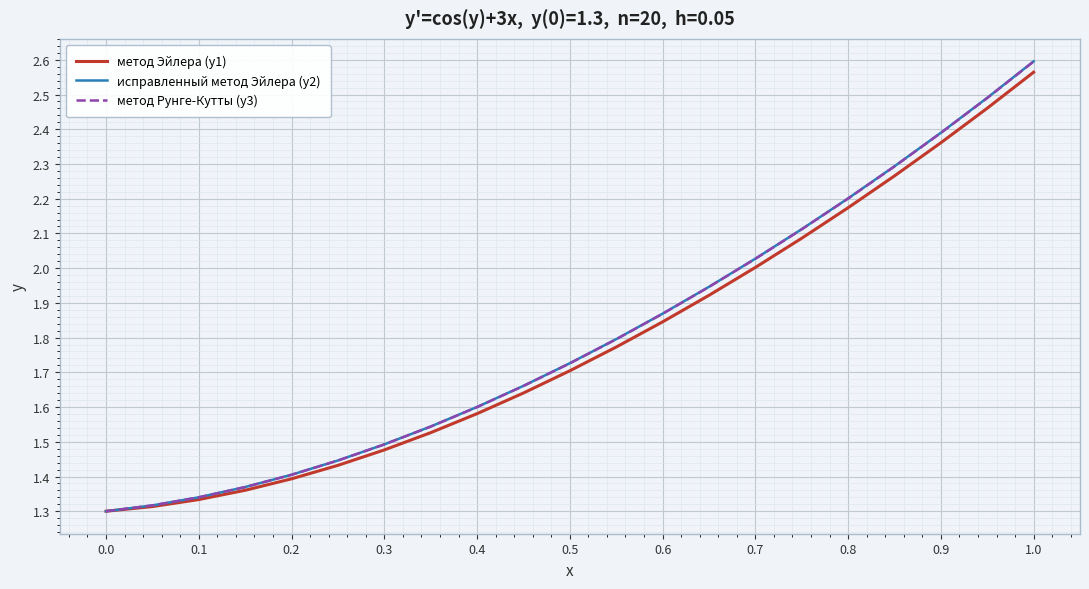

The value of исправленный метод Эйлера (y2) at 1.0 is 2.6. True or false?

True